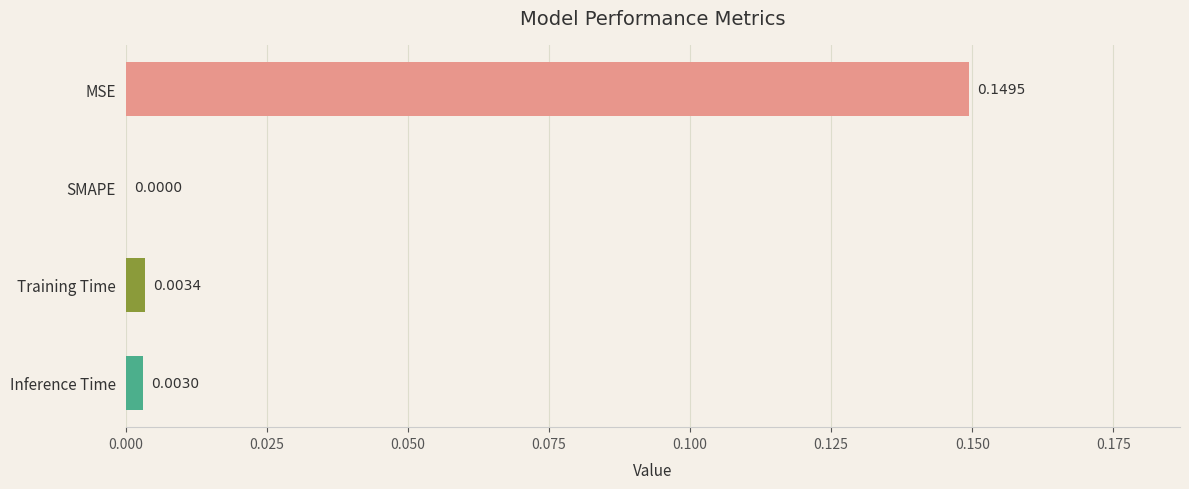

Which category has the highest value across all series?

MSE